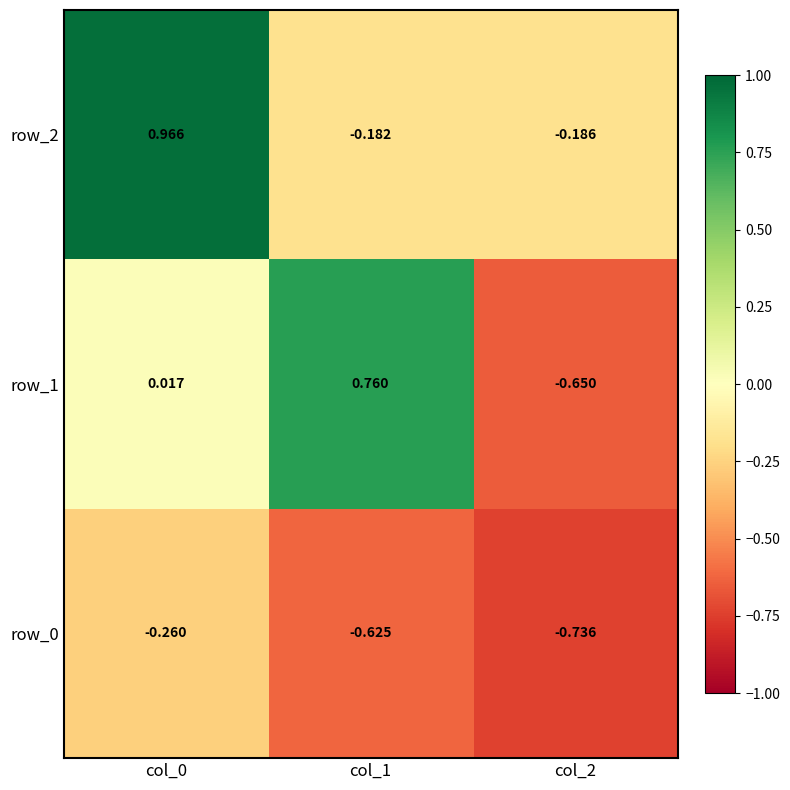

Which series has the widest spread of values?

row_1